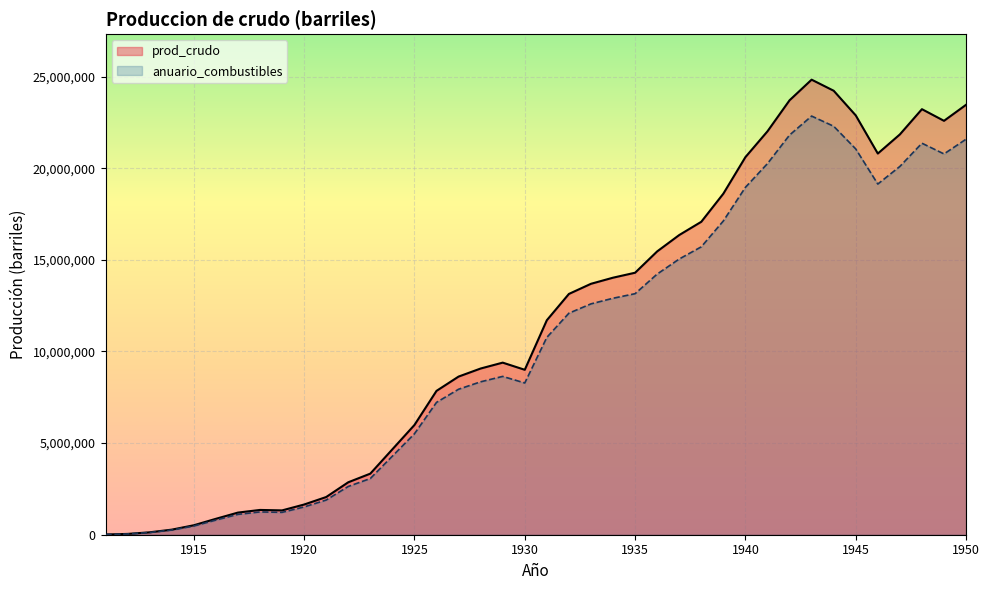

What is the greatest value displayed?

24832130.4